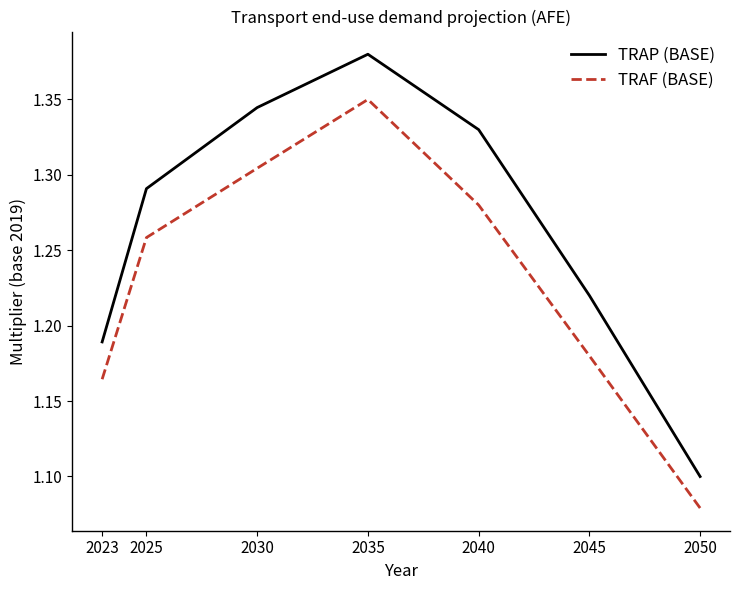

Rank the series by their average value, from lowest to highest.

TRAF (BASE), TRAP (BASE)